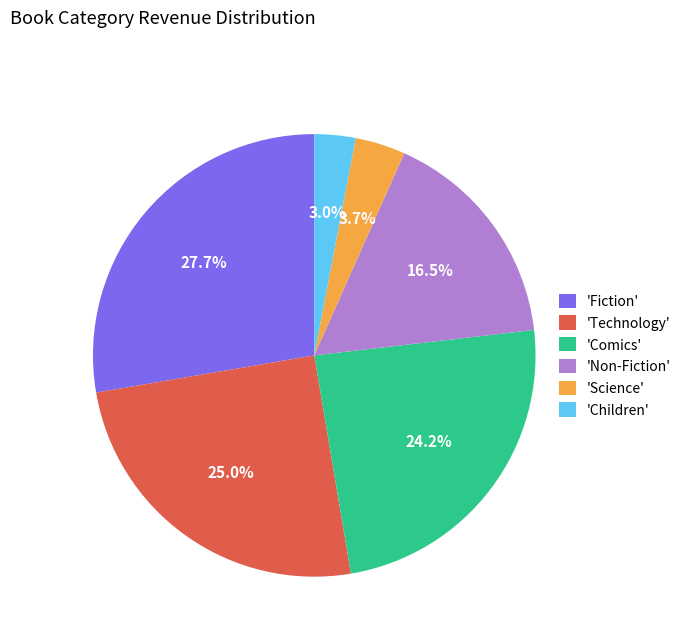

What is the total percentage of 'Comics' and 'Children'?

27.2%